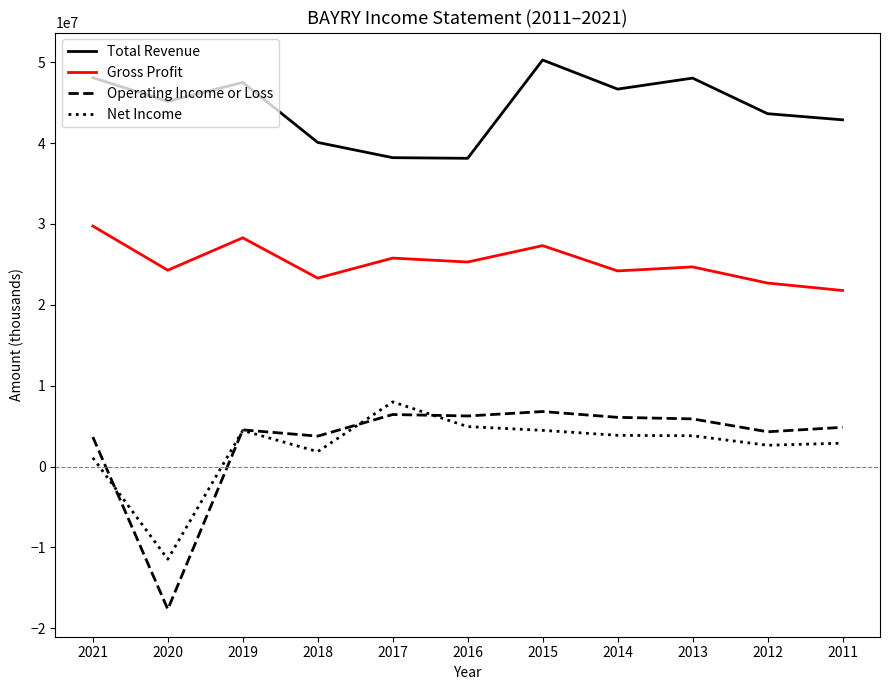

What is the total value across all series at 2012?

73277300